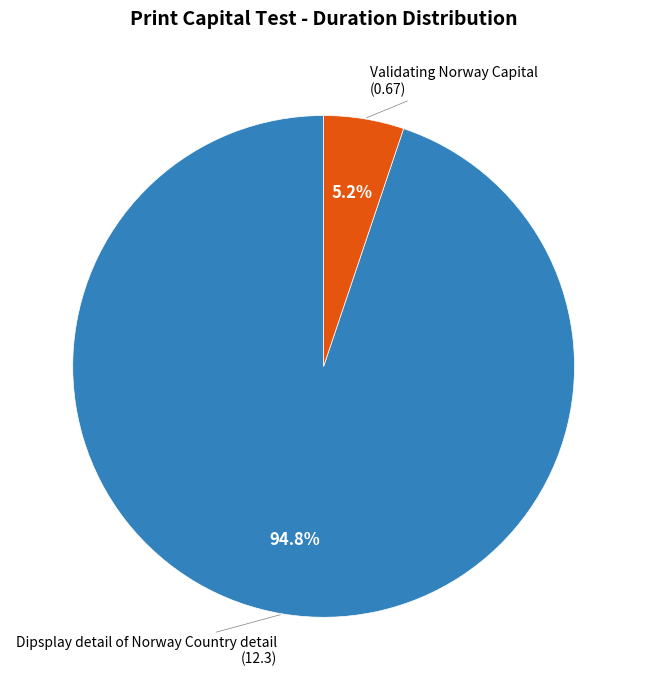

True or false: Validating Norway Capital accounts for 5% of the total.

True